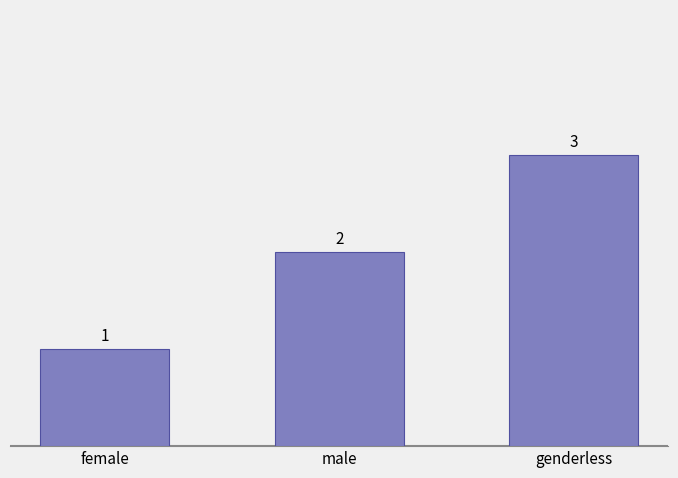

Between genderless and male, which is larger?

genderless